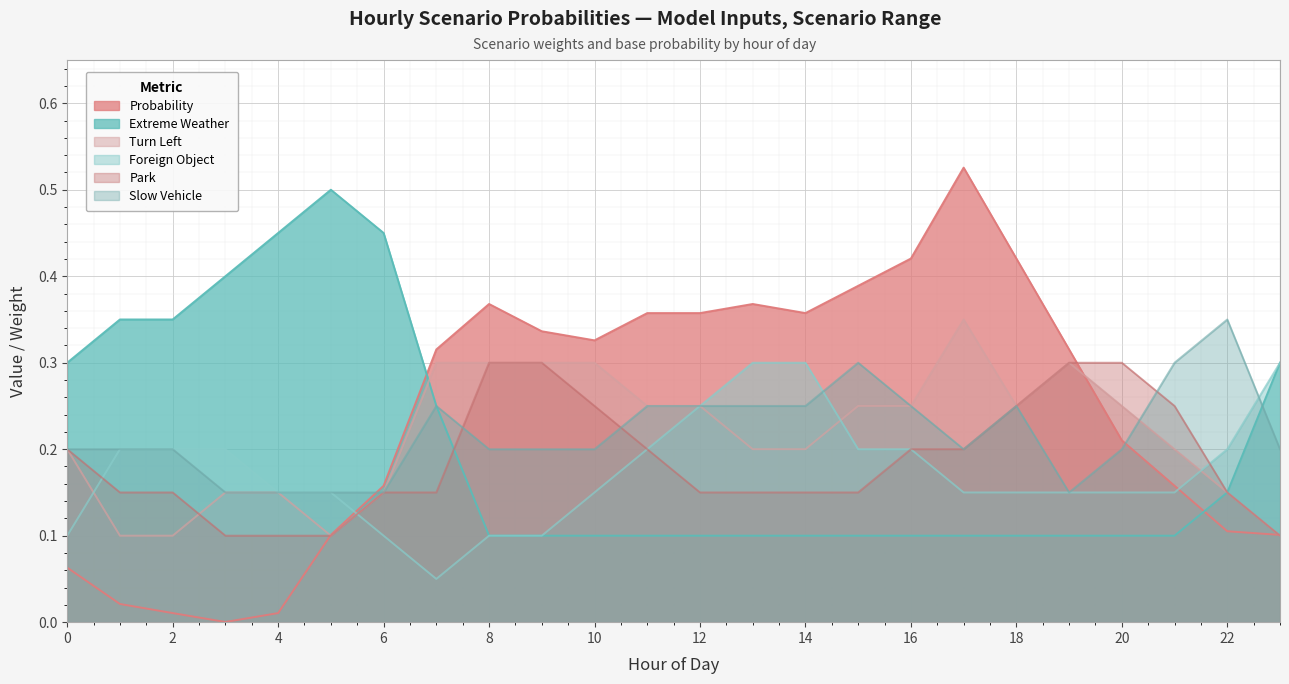

Between 14 and 12, which is larger?

14